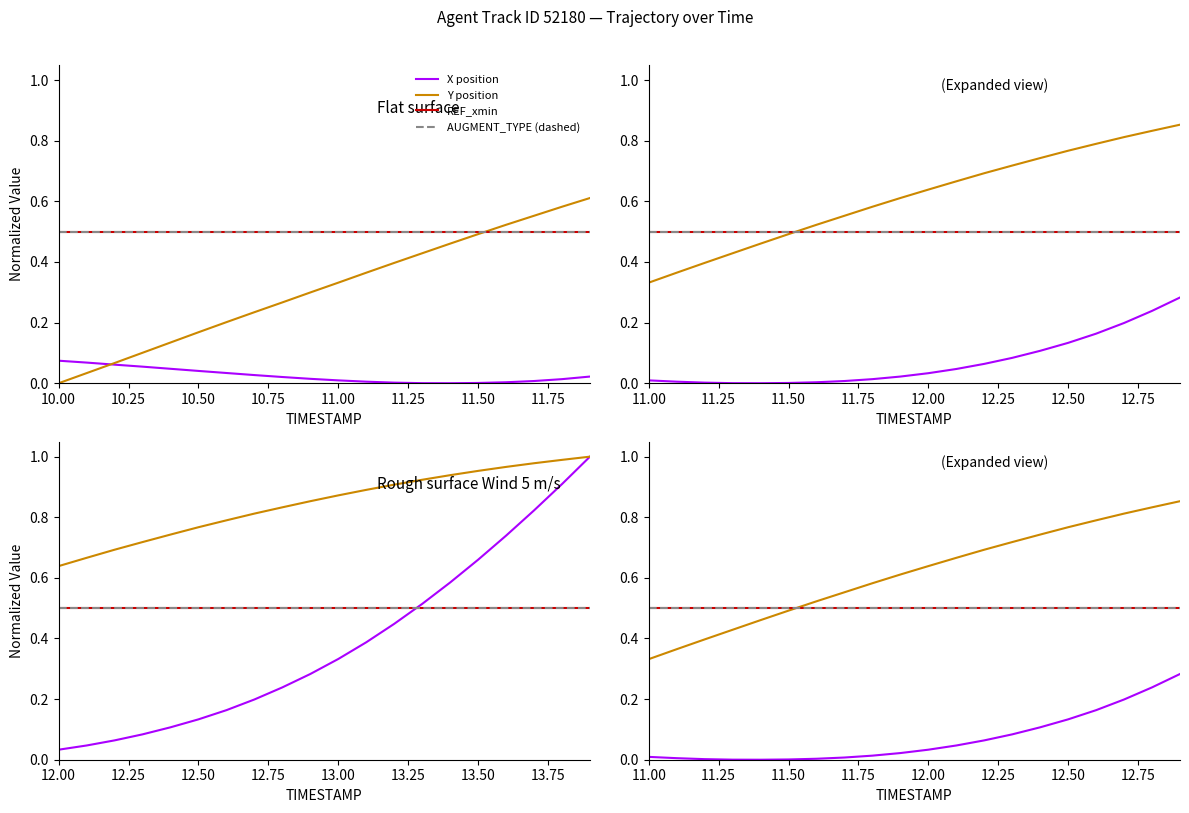

At how many categories does at least one series exceed 0?

20